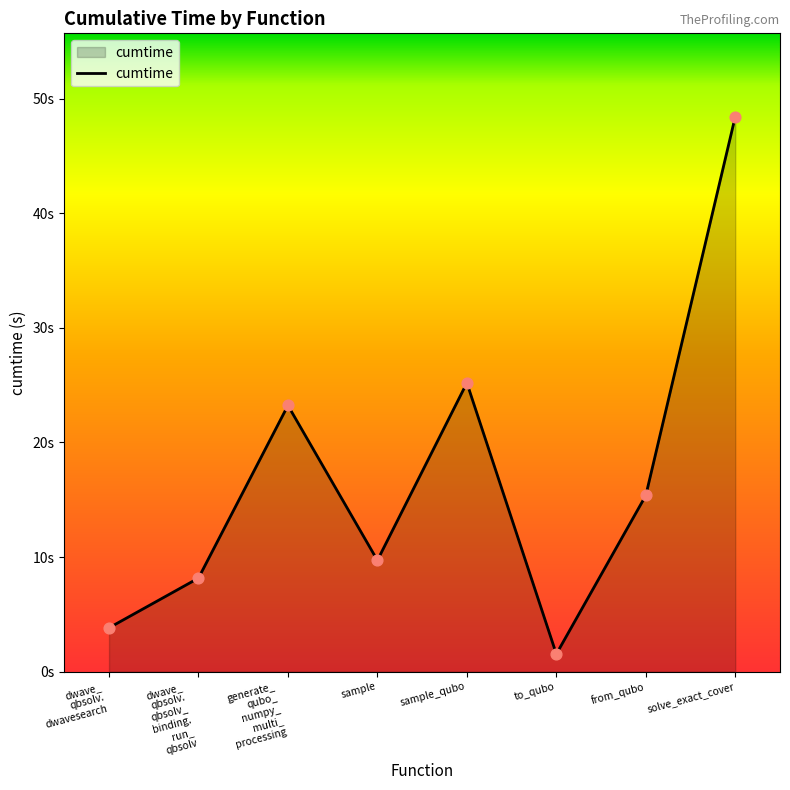

Between to_qubo and sample_qubo, which is larger?

sample_qubo